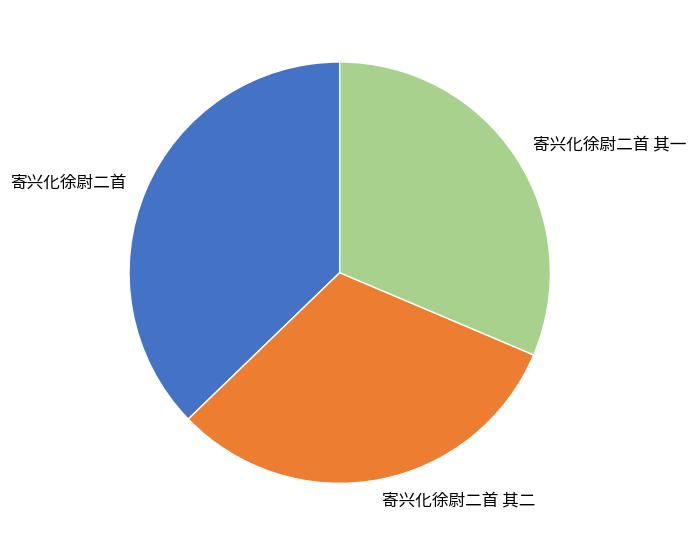

Which slice is the largest?

寄兴化徐尉二首